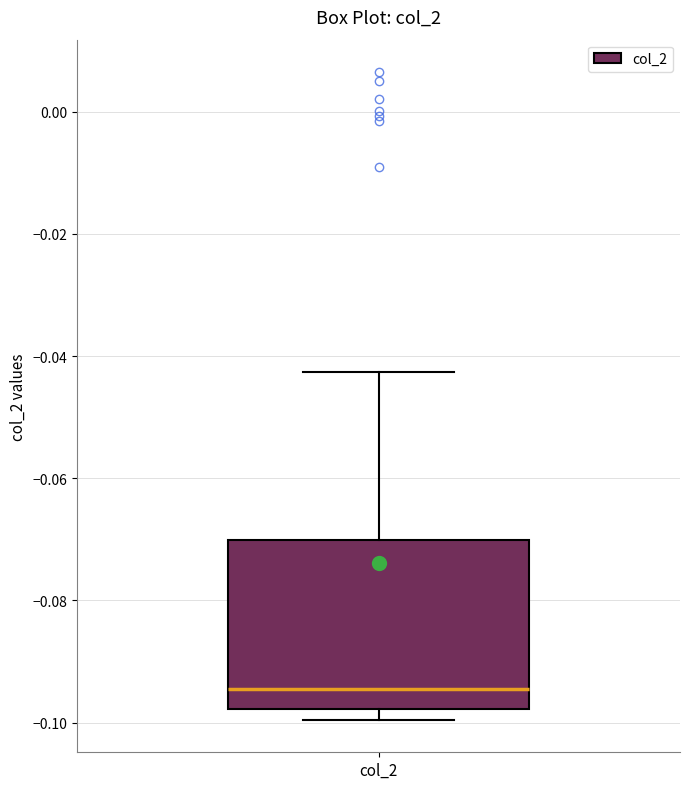

Where does the upper whisker of the box for col_2 end on the y-axis? The values are not printed on the chart, so give them approximately, as read against the axis.

-0.042